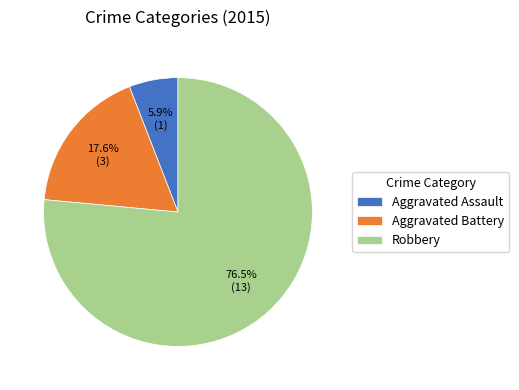

How many slices are in this pie chart?

3